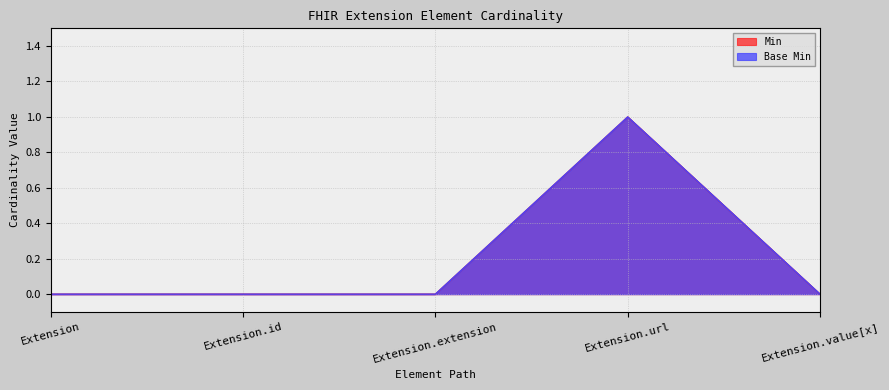

Reading left to right, list all the values displayed in this chart.

Min: 0	0	0	1	0
Base Min: 0	0	0	1	0